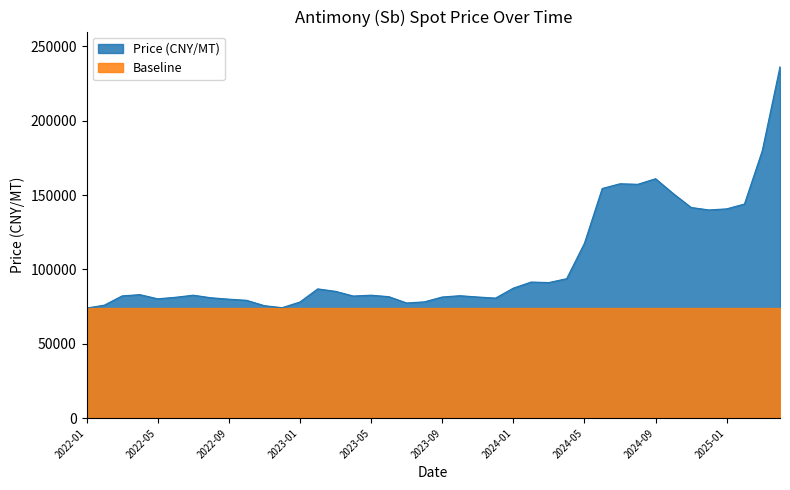

Which category has the lowest value across all series?

2022-01